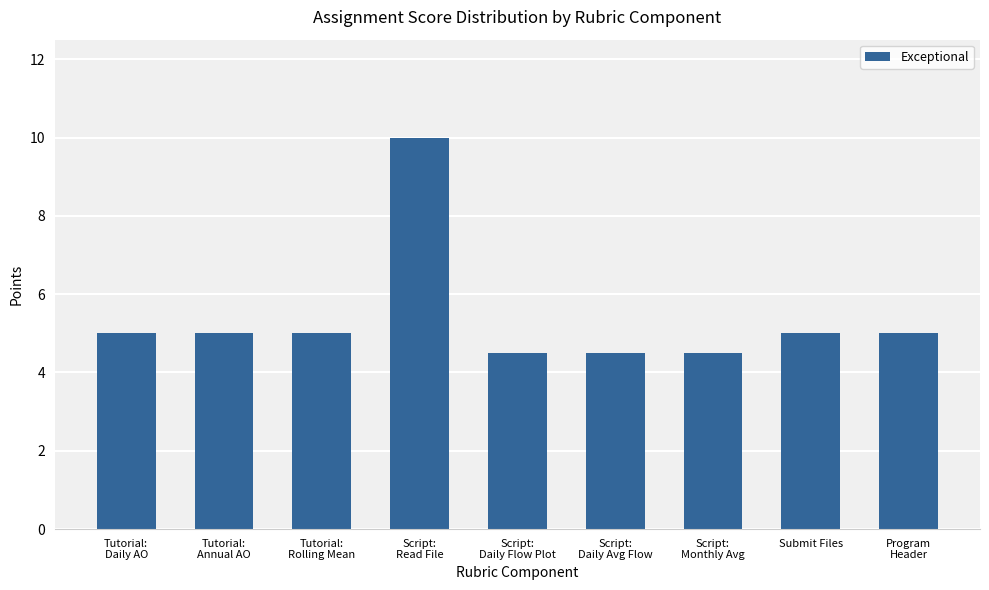

Reading left to right, transcribe all the data shown in this chart.

Tutorial:
Daily AO=5.0	Tutorial:
Annual AO=5.0	Tutorial:
Rolling Mean=5.0	Script:
Read File=10.0	Script:
Daily Flow Plot=4.5	Script:
Daily Avg Flow=4.5	Script:
Monthly Avg=4.5	Submit Files=5.0	Program
Header=5.0